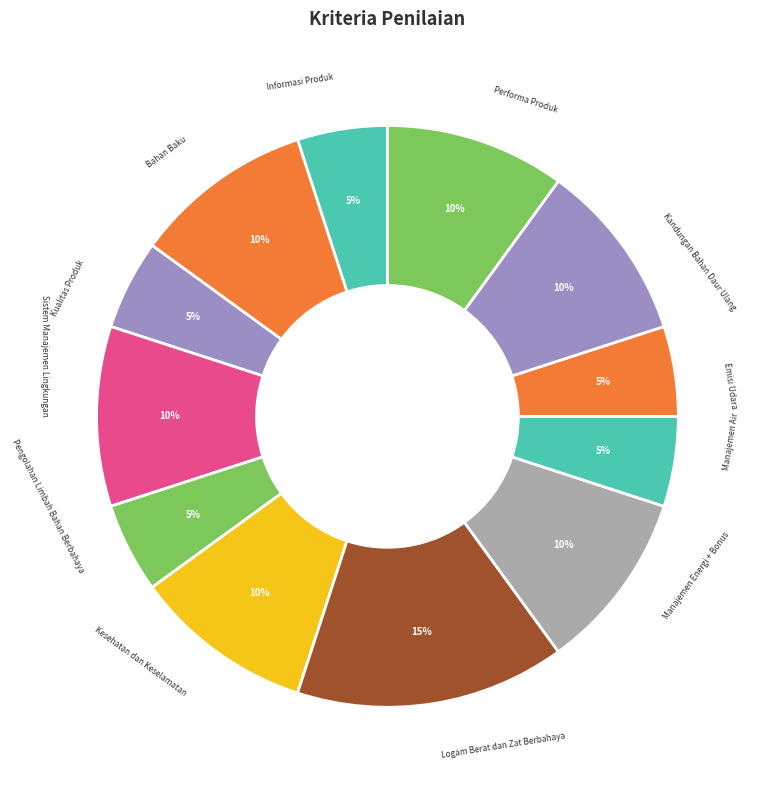

Do Kesehatan dan Keselamatan and Manajemen Air together represent more than half of the pie?

No